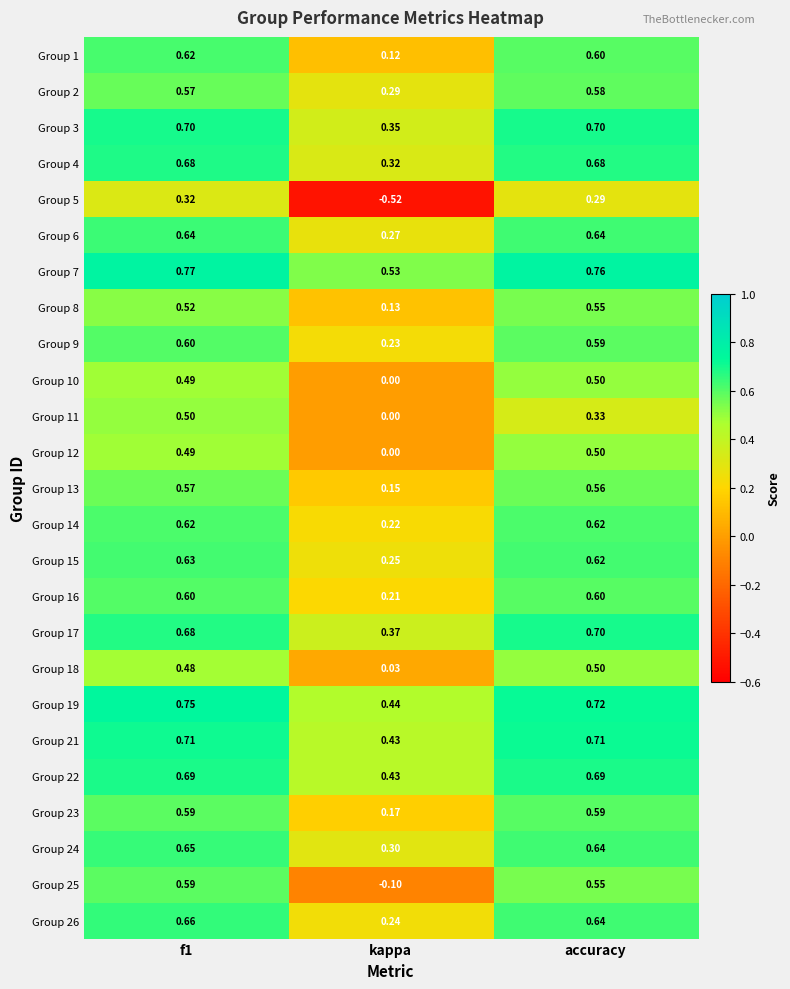

At how many categories does at least one series exceed 0?

3